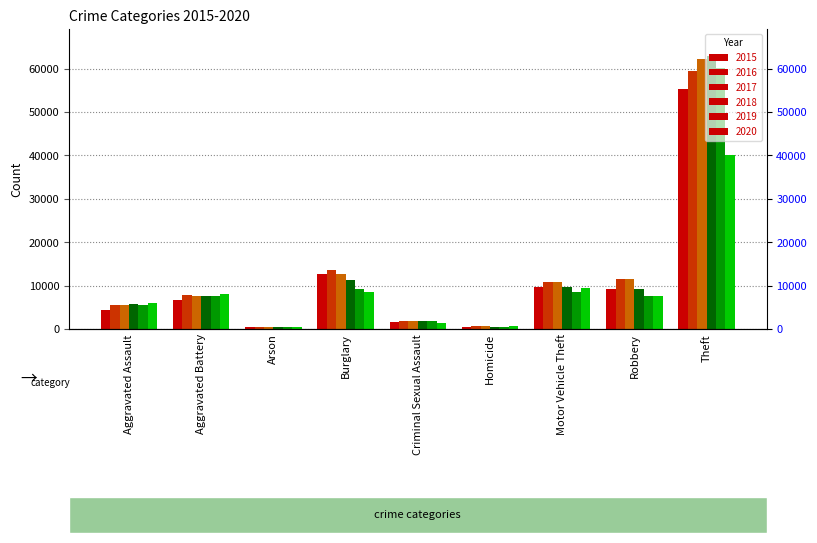

How many data points does each series have?

9